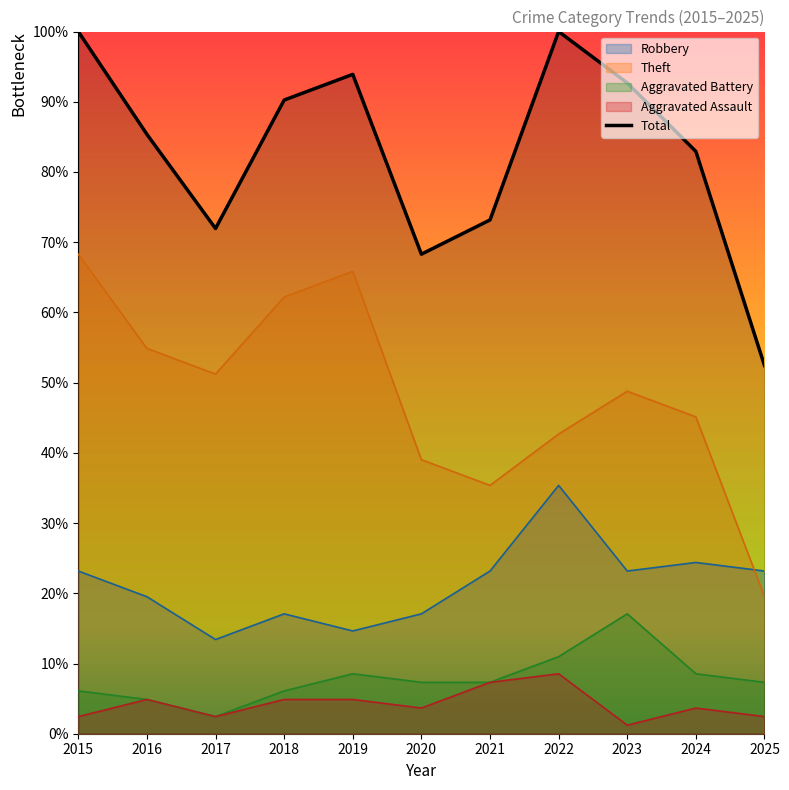

How many interior local peaks does the Robbery series have?

3